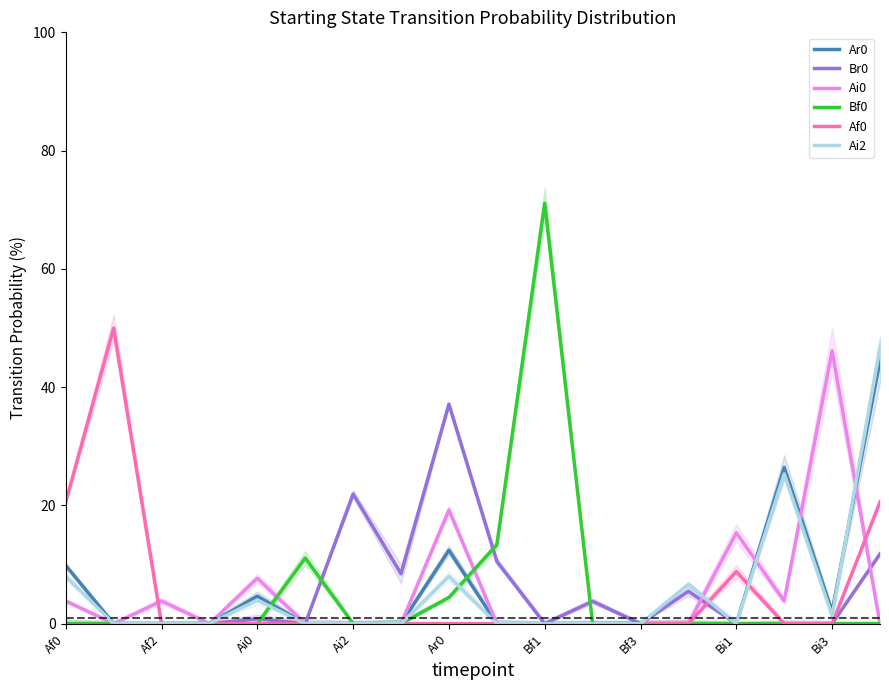

What is the difference between the maximum and minimum values in the Bf0 series?

71.1